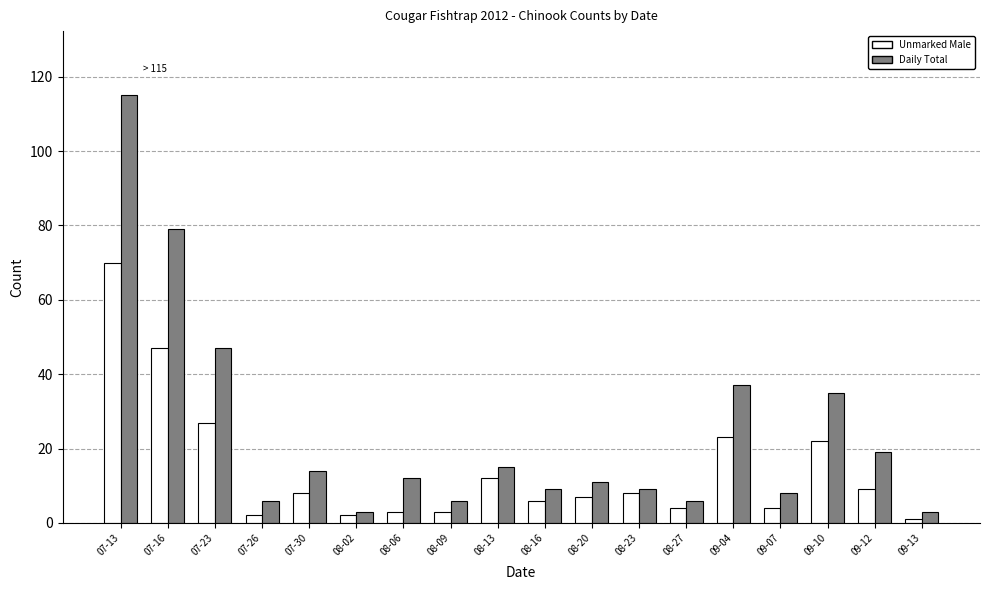

What is the total value across all series at 08-06?

15